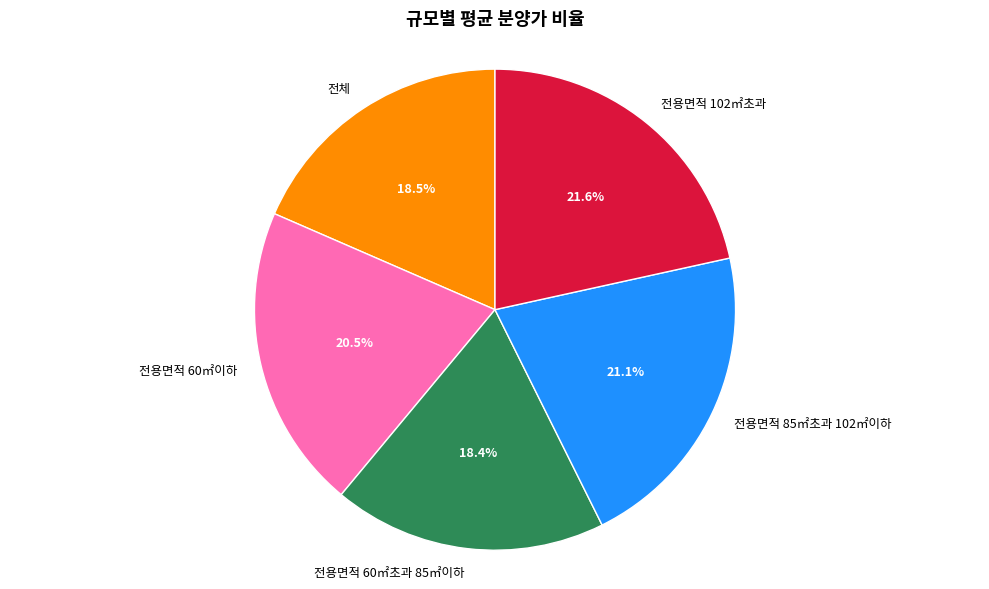

Count the number of slices in the pie.

5